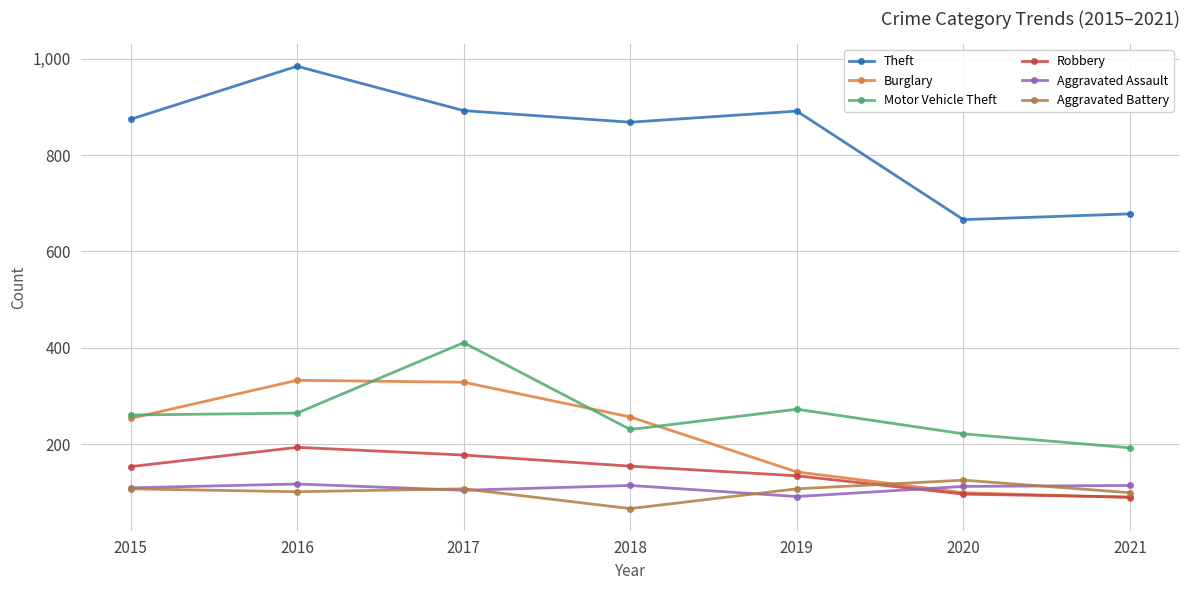

The value of Theft at 2018 is 868. True or false?

True